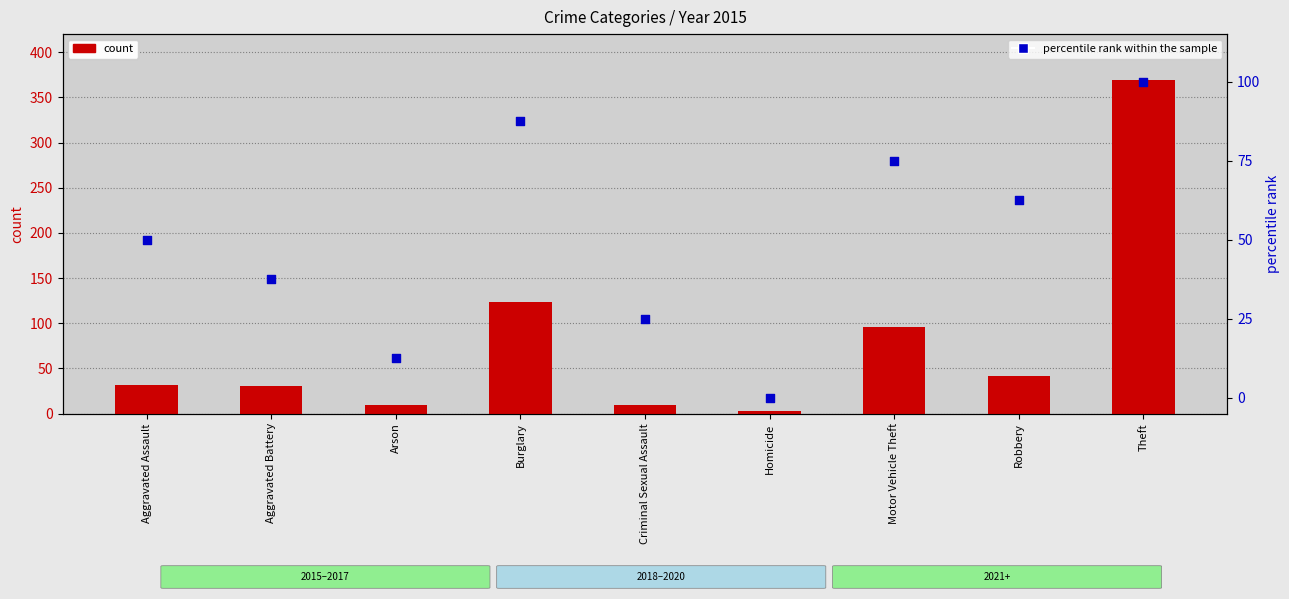

Which series has the widest spread of Y values?

count